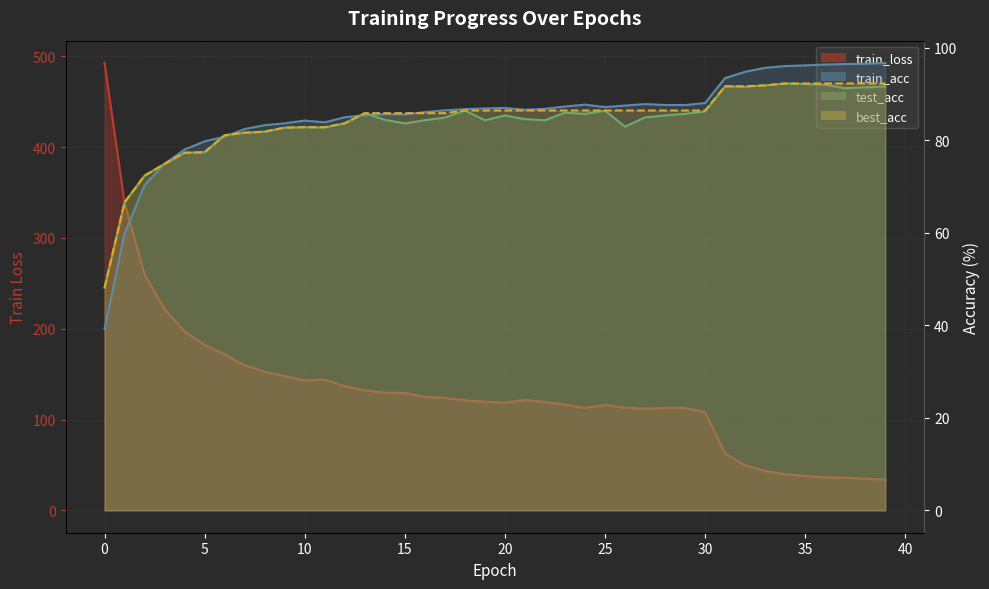

What is the difference between the highest and lowest values at 33?

52.3